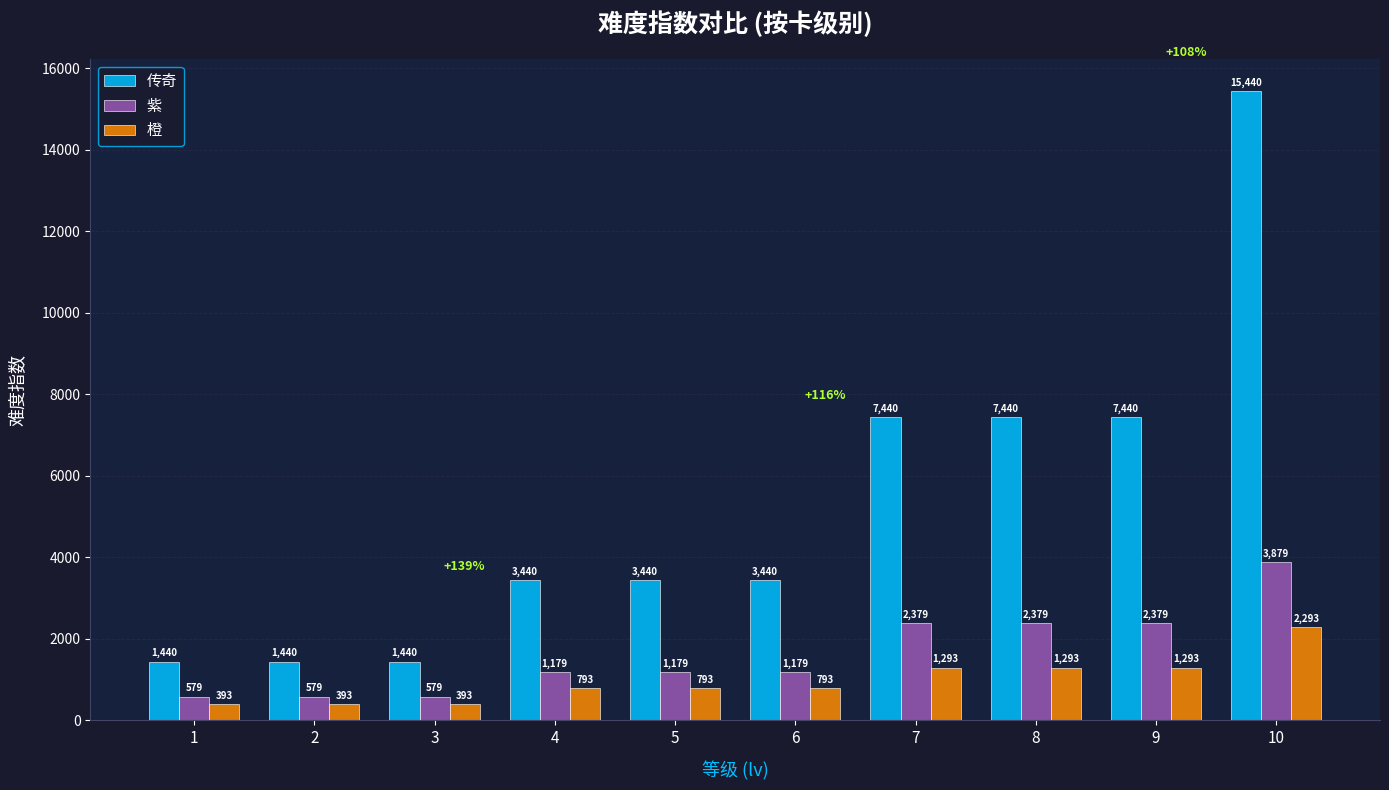

What is the maximum value shown in the chart?

15440